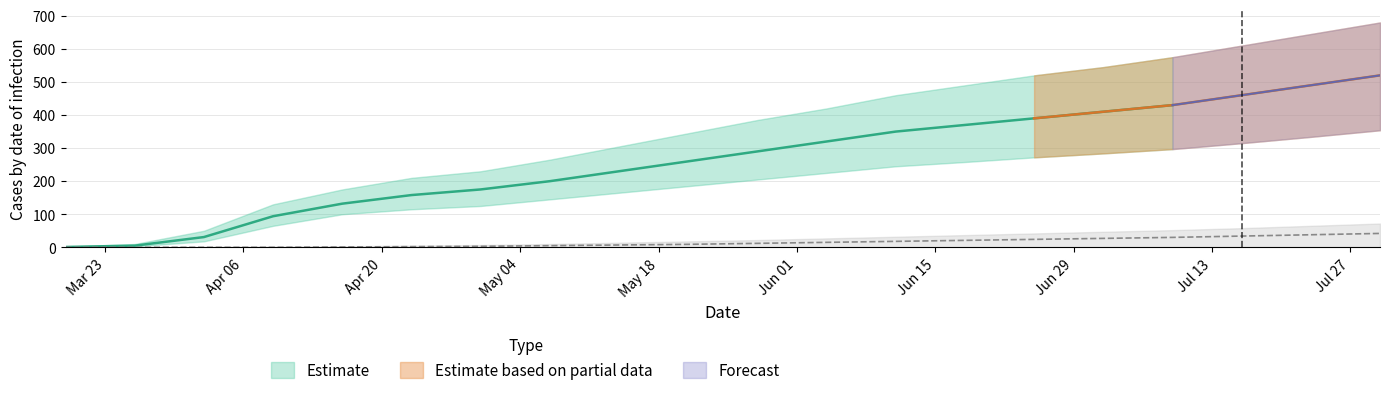

Between 2020-07-02 and 2020-04-30, which is larger?

2020-07-02